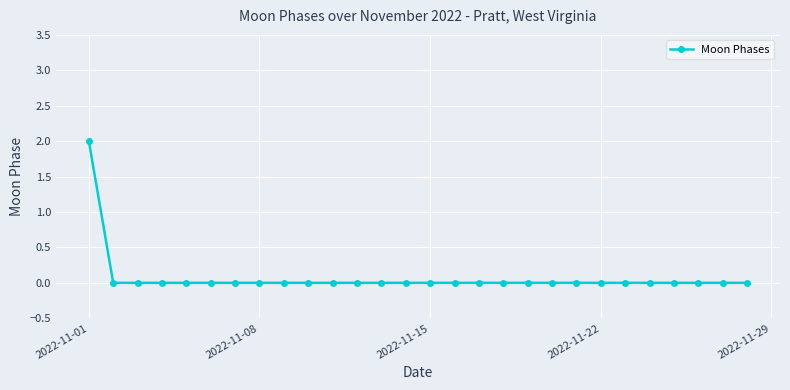

Reading left to right, extract all data points from this chart.

2	0	0	0	0	0	0	0	0	0	0	0	0	0	0	0	0	0	0	0	0	0	0	0	0	0	0	0